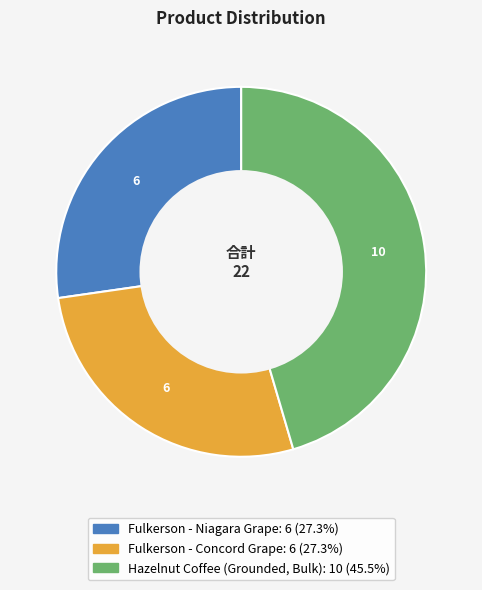

Do Fulkerson - Niagara Grape and Fulkerson - Concord Grape together represent more than half of the pie?

Yes